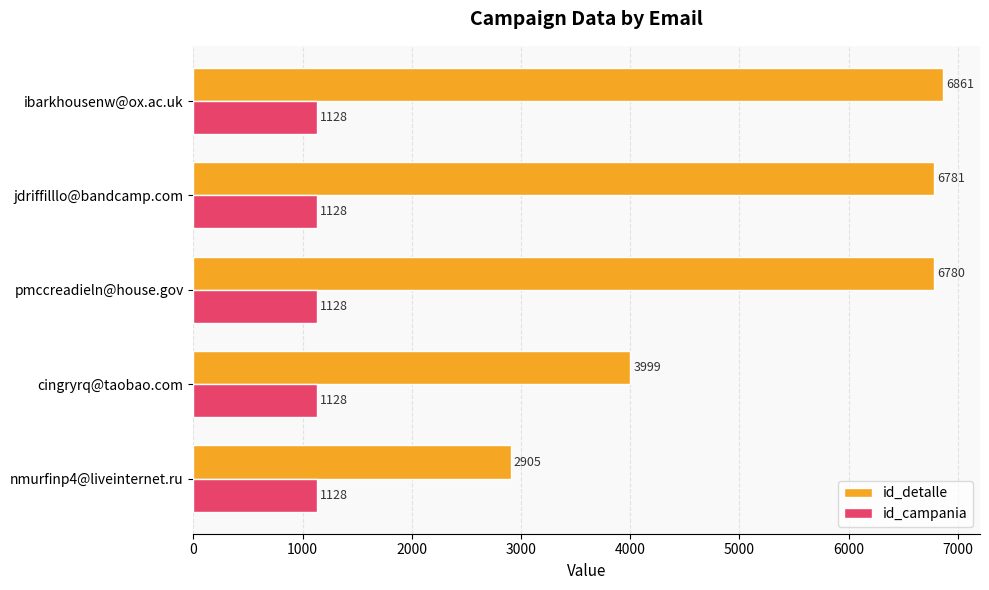

At which label is id_detalle closest to 4883?

cingryrq@taobao.com